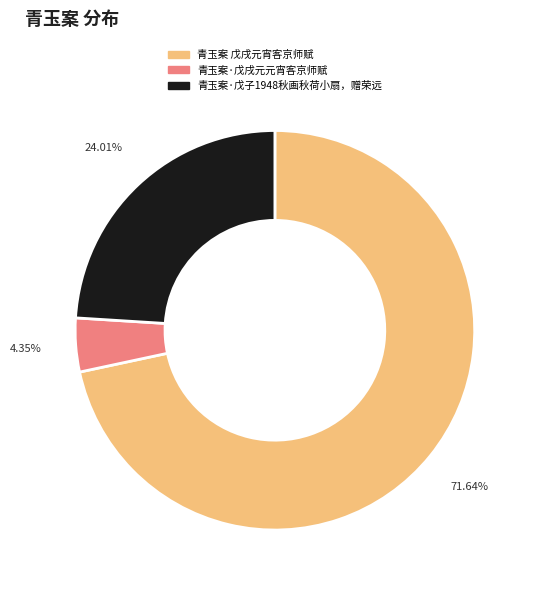

Which category accounts for the majority?

青玉案 戊戌元宵客京师赋